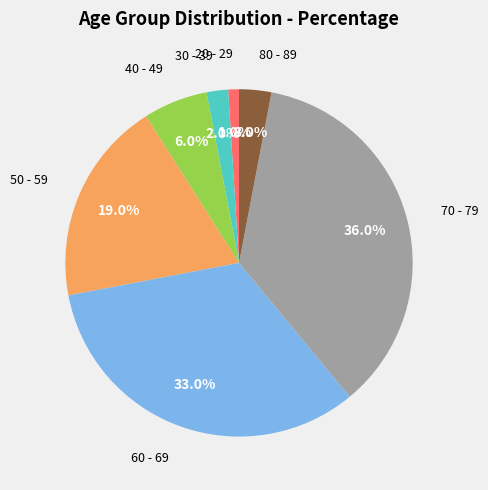

Is there any slice that represents more than half of the pie?

No